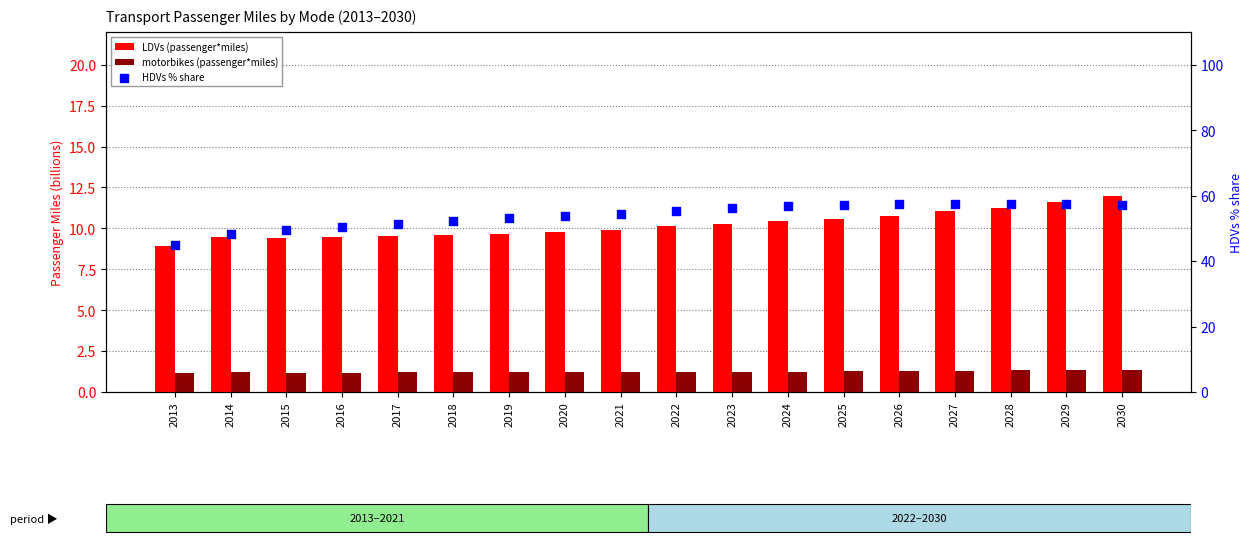

Which series has the largest total across all categories?

HDVs % share